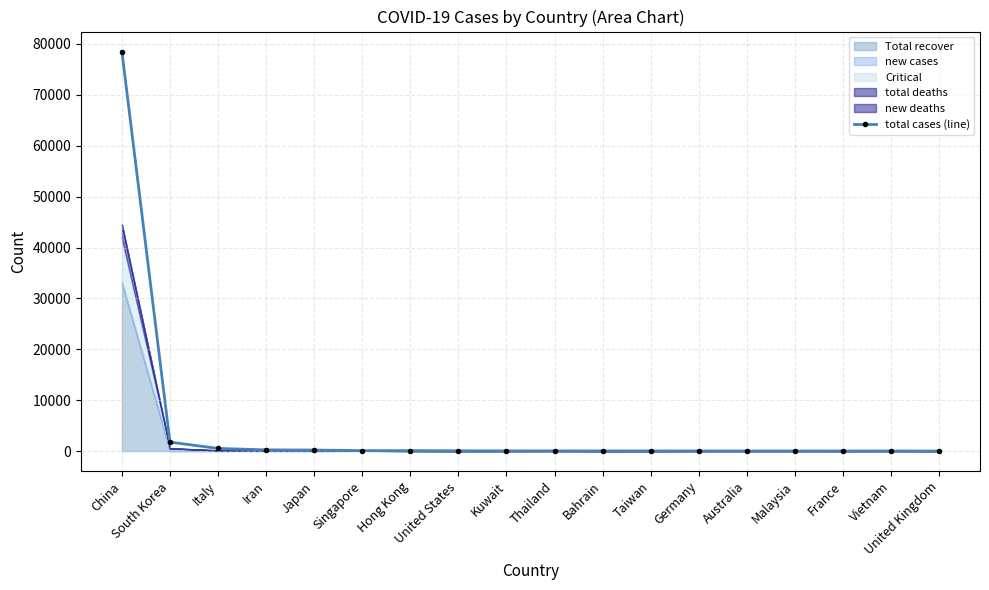

True or false: the data has more than 1 interior local peaks.

False